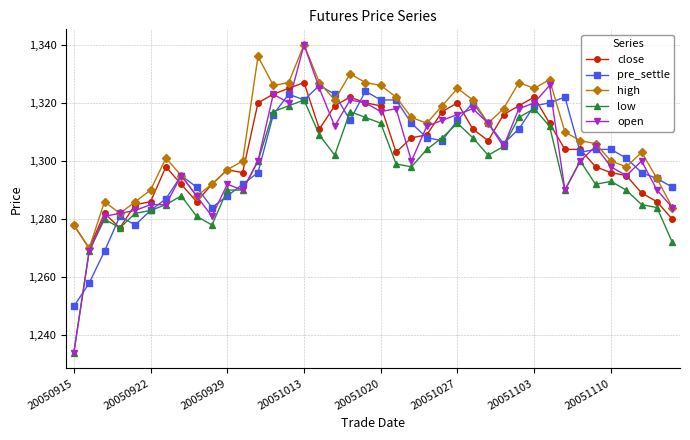

Which series has the widest spread of values?

open